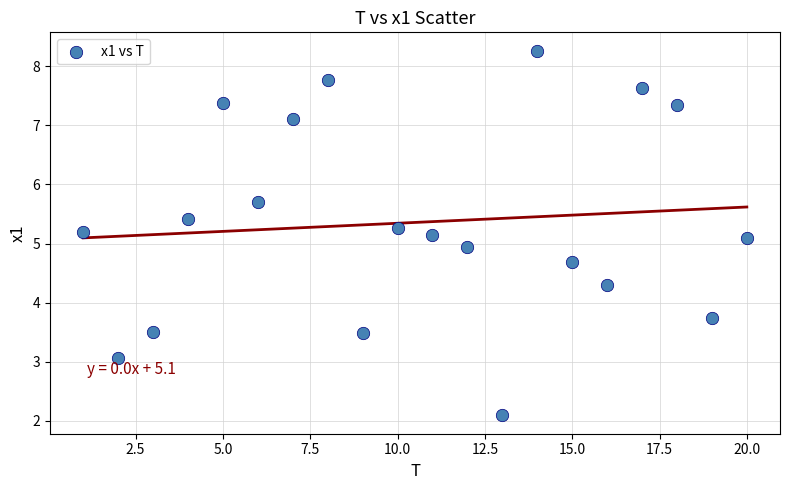

What is the range of X values (max minus min)?

19.0